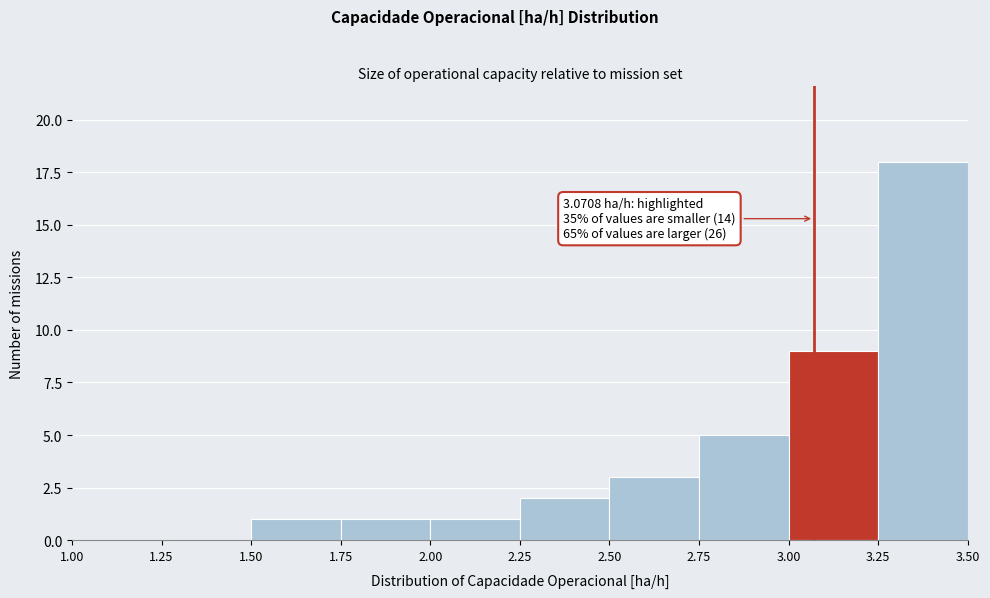

Over which range of the x-axis is the bar tallest?

3.25 to 3.50